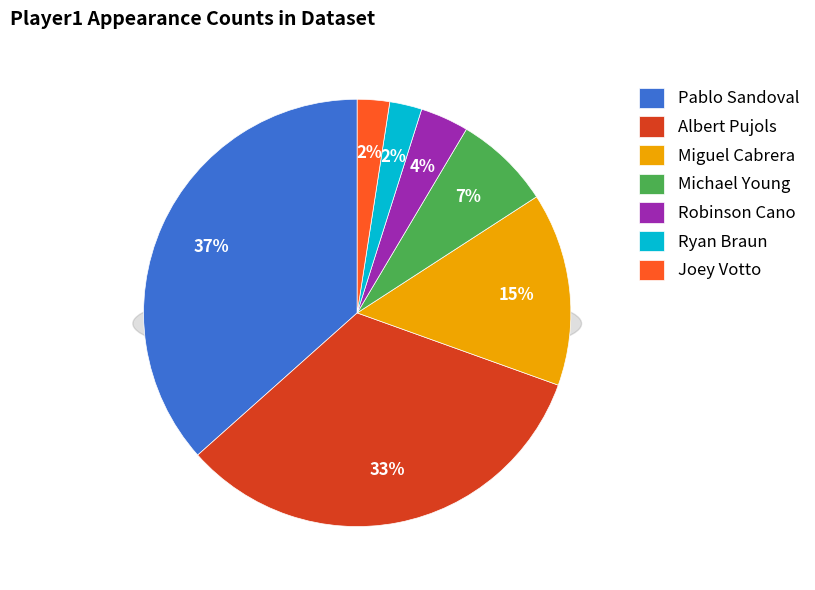

Does Albert Pujols represent more than half of the total?

No